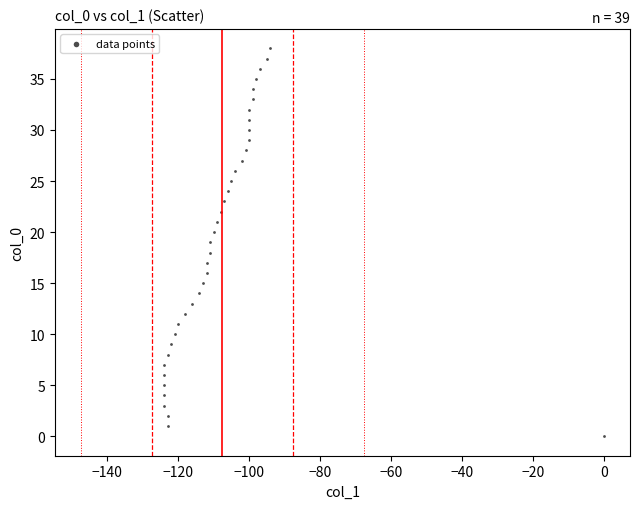

What is the range of X values (max minus min)?

124